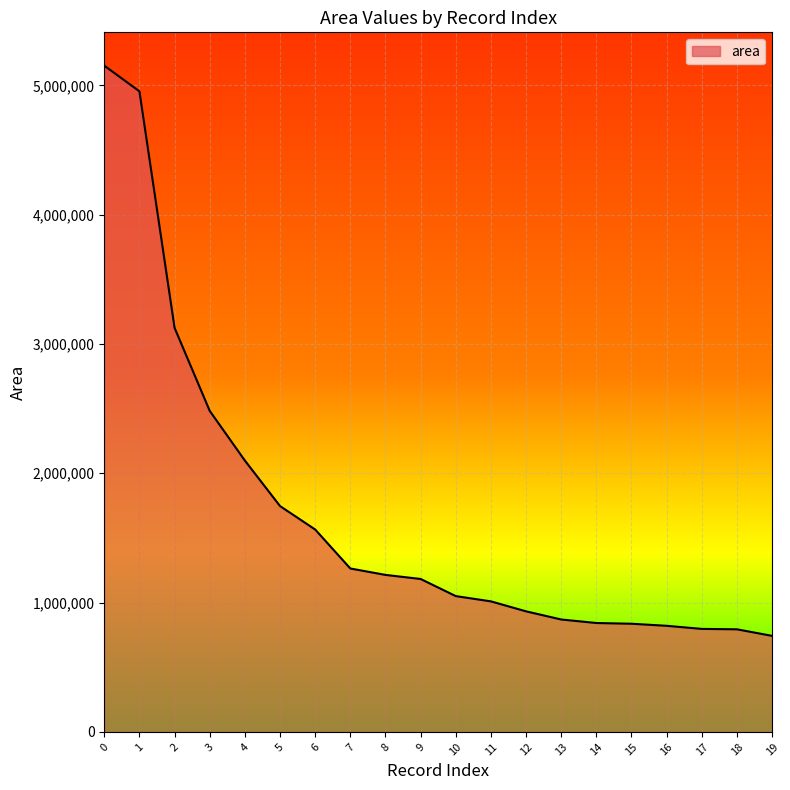

What is the smallest value displayed?

742652